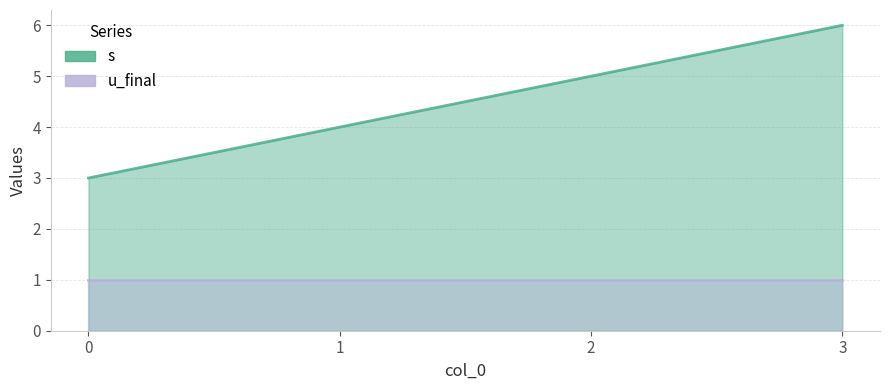

Approximately how many times larger is the value at 3 compared to 1?

1.5